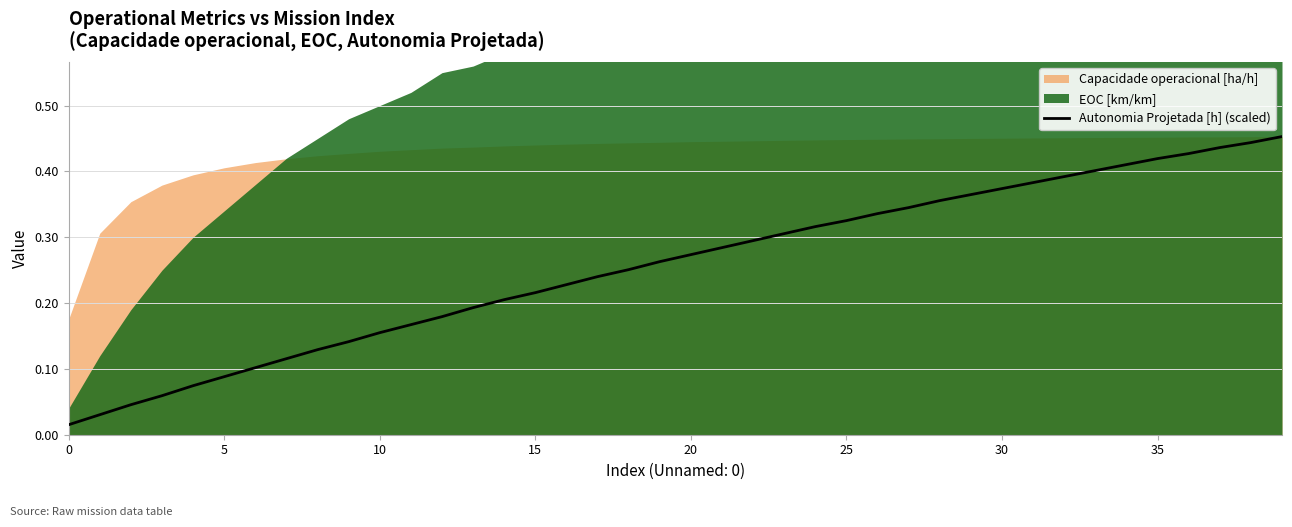

True or false: the data has more than 2 interior local peaks.

False